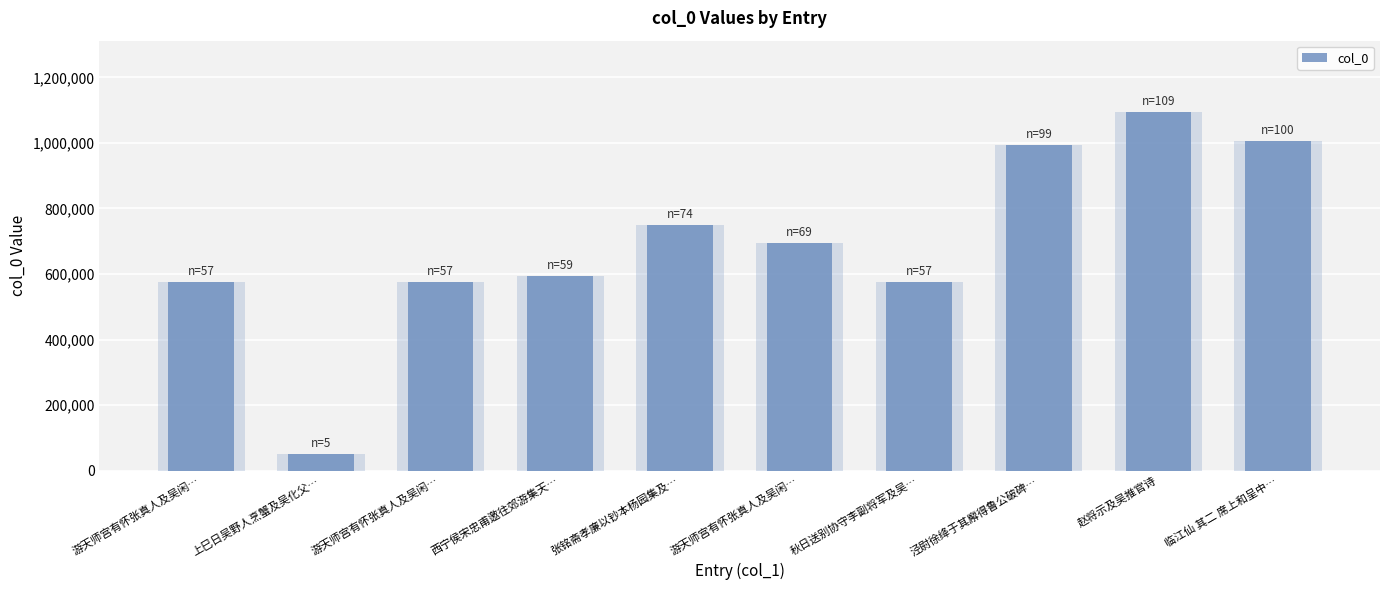

What value does the data have at 游天师宫有怀张真人及吴闲…, to the nearest 50?

694200